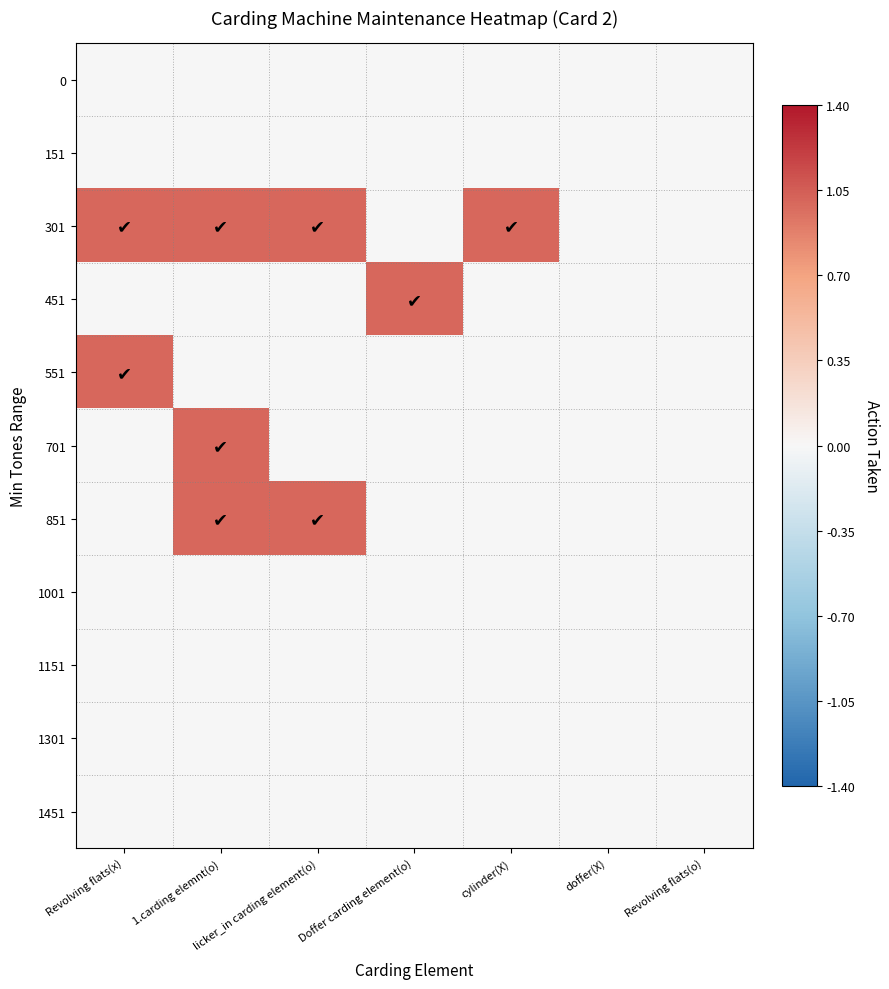

List the series in order of their peak value, highest first.

301, 451, 551, 701, 851, 0, 151, 1001, 1151, 1301, 1451